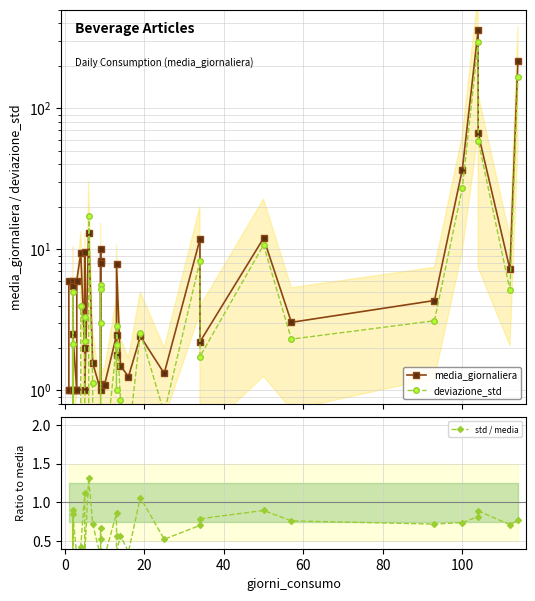

What are all the series names shown in the legend?

media_giornaliera, deviazione_std, std / media